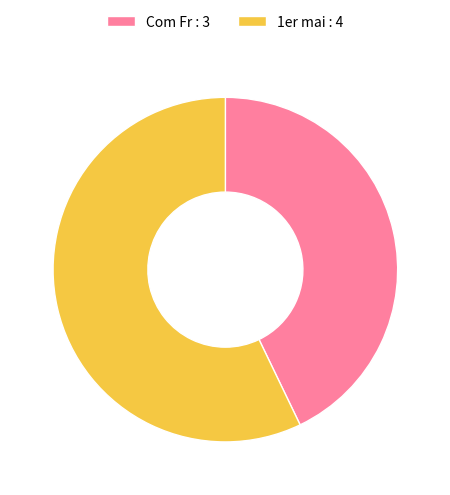

Rank the categories by value from highest to lowest.

1er mai, Com Fr